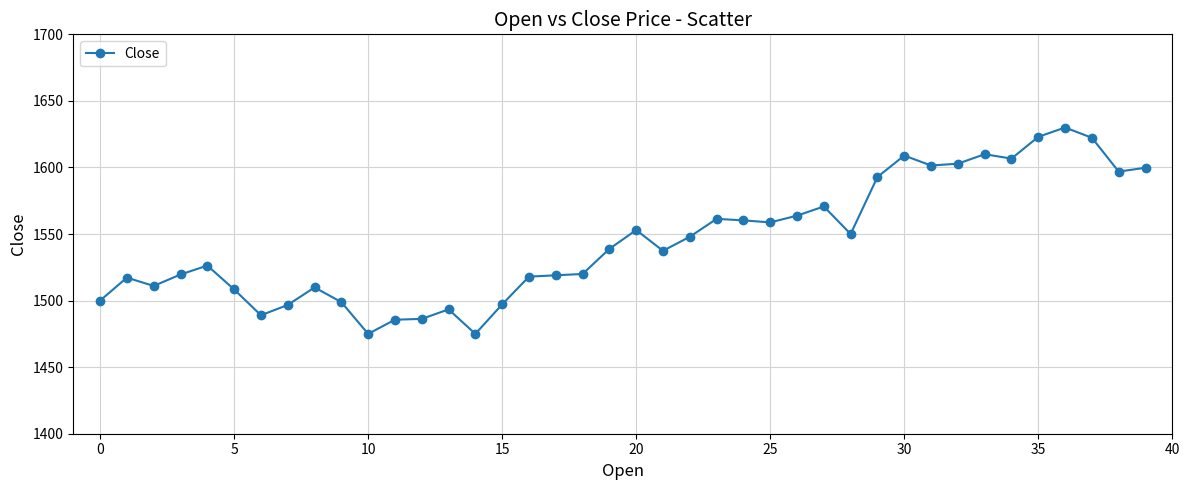

True or false: there are more than 1 points higher than both neighbors.

True